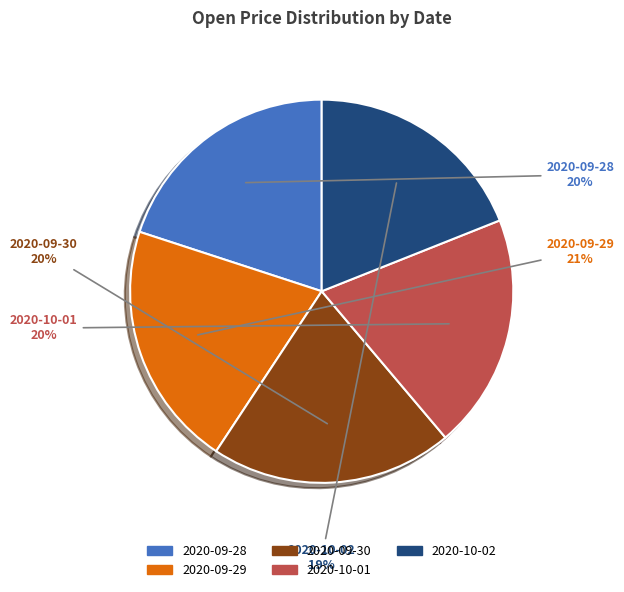

Count the number of slices in the pie.

5